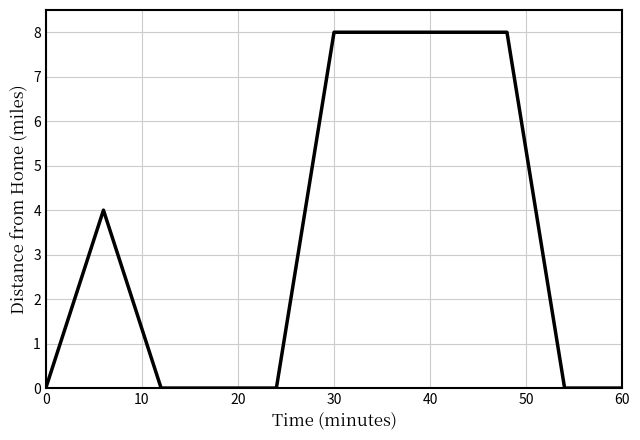

How many lines are shown in the chart?

1